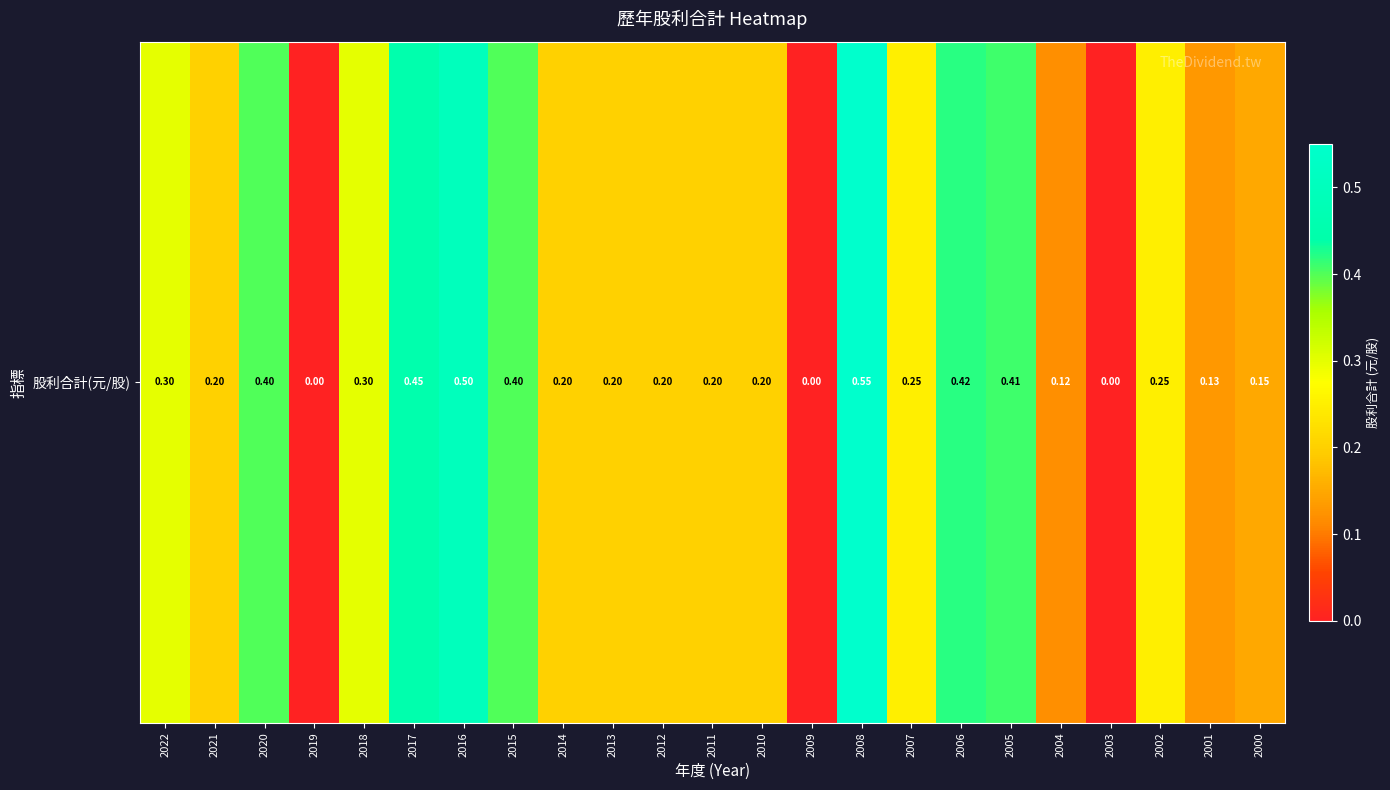

The chart shows a value of 0.1 at 2022. True or false?

False